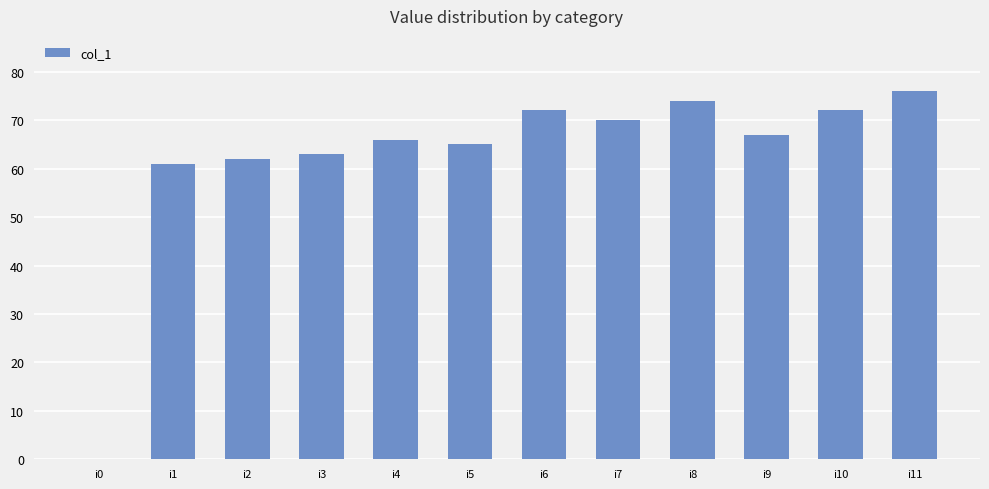

What is the sum of all values?

748